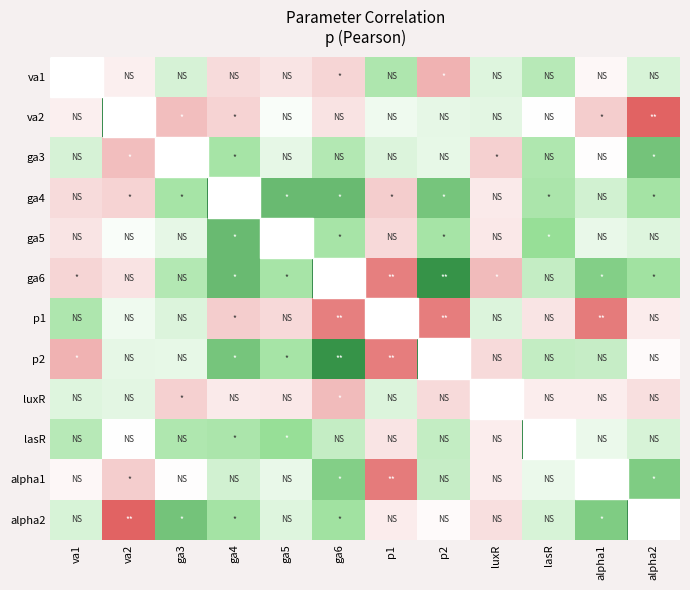

What is the total value across all series at luxR?

-1.0